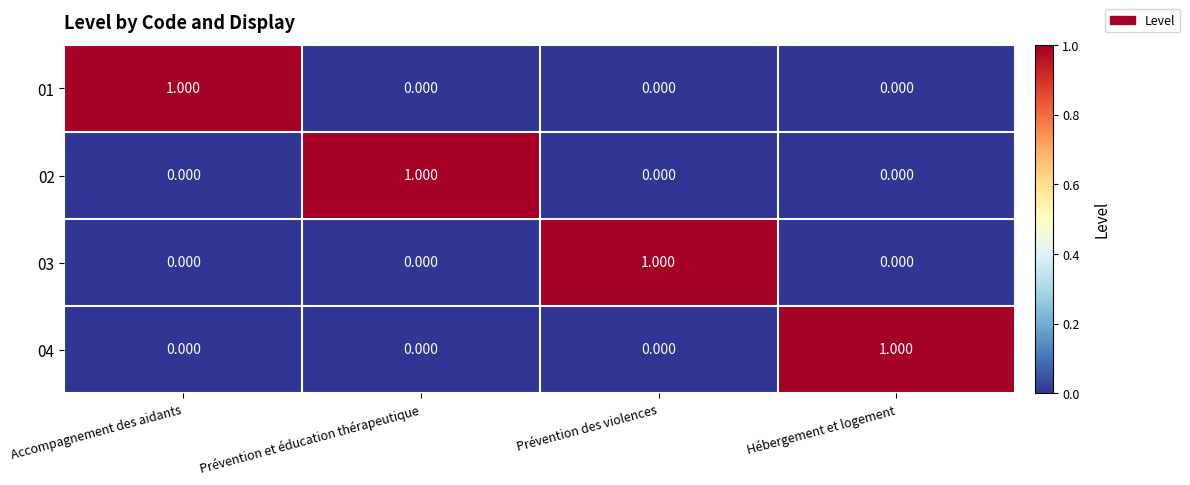

Is the value of 04 at Prévention et éducation thérapeutique greater than the value of 02 at Prévention et éducation thérapeutique?

No